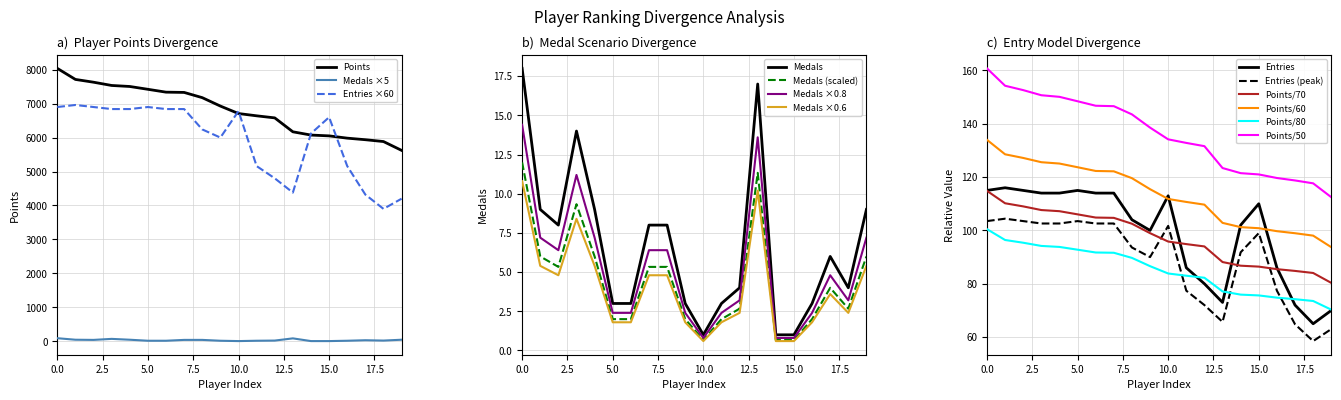

Is it true that Points/80 equals 124.8 at 5.0?

False